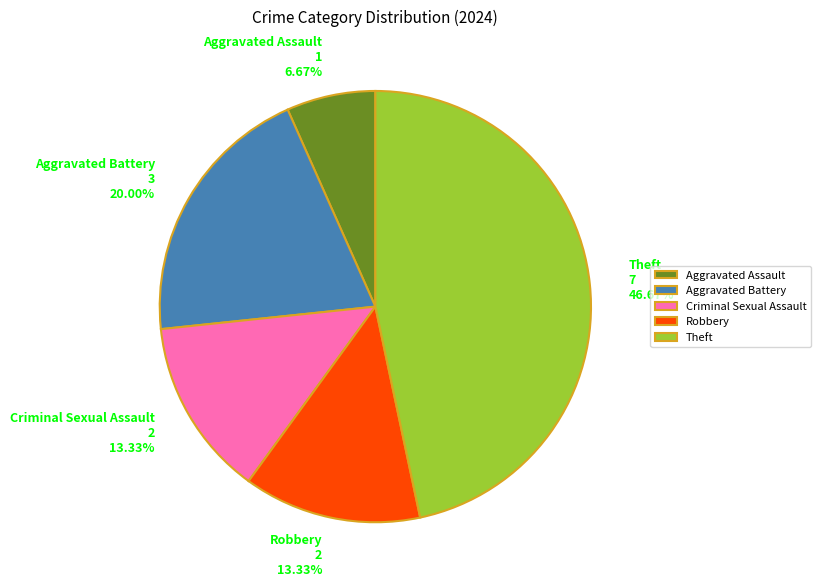

To the nearest percent, what is the average slice percentage?

20%